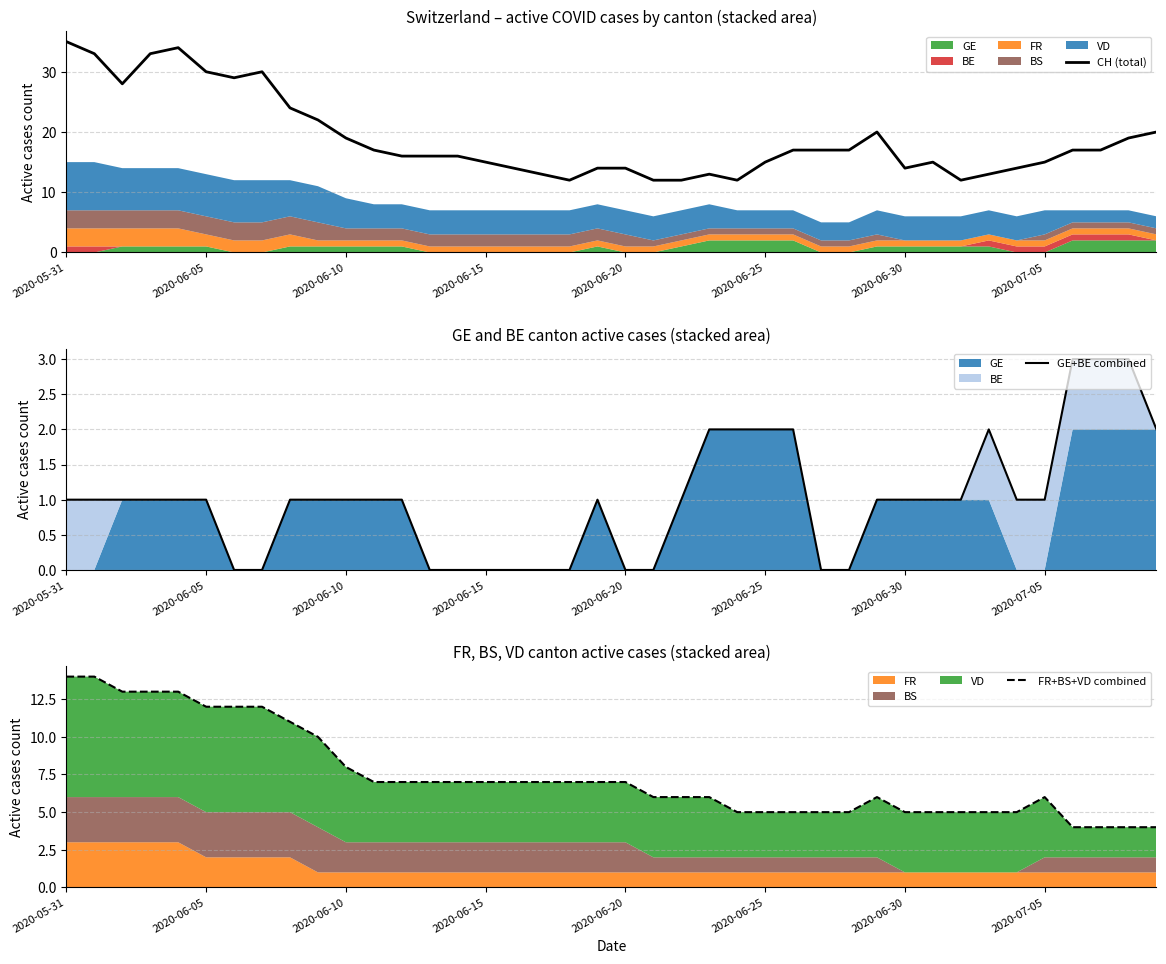

List the series in order of their peak value, lowest first.

GE+BE combined, FR+BS+VD combined, CH (total)